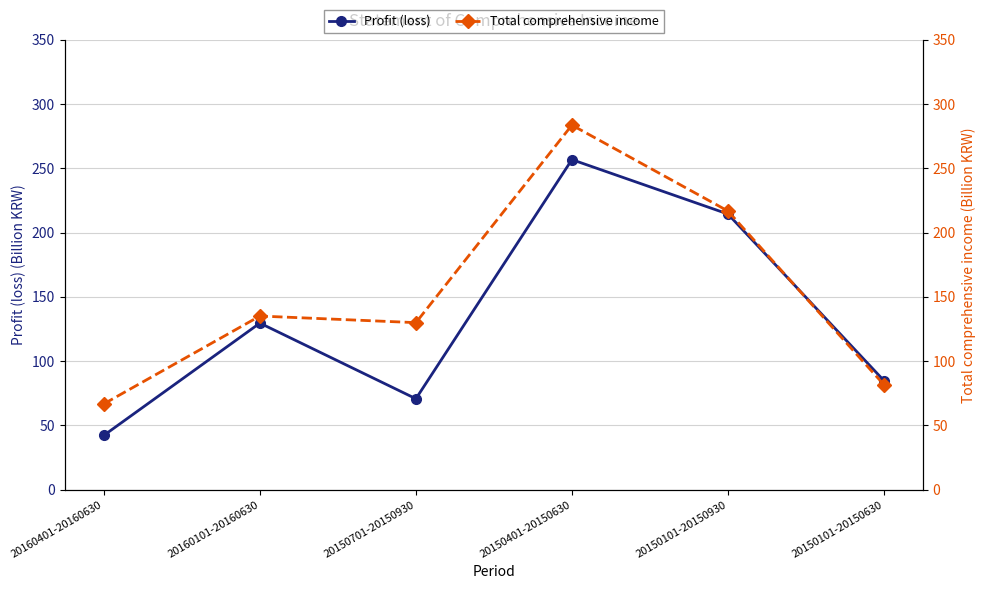

What is the sum of all Profit (loss) values?

798.7